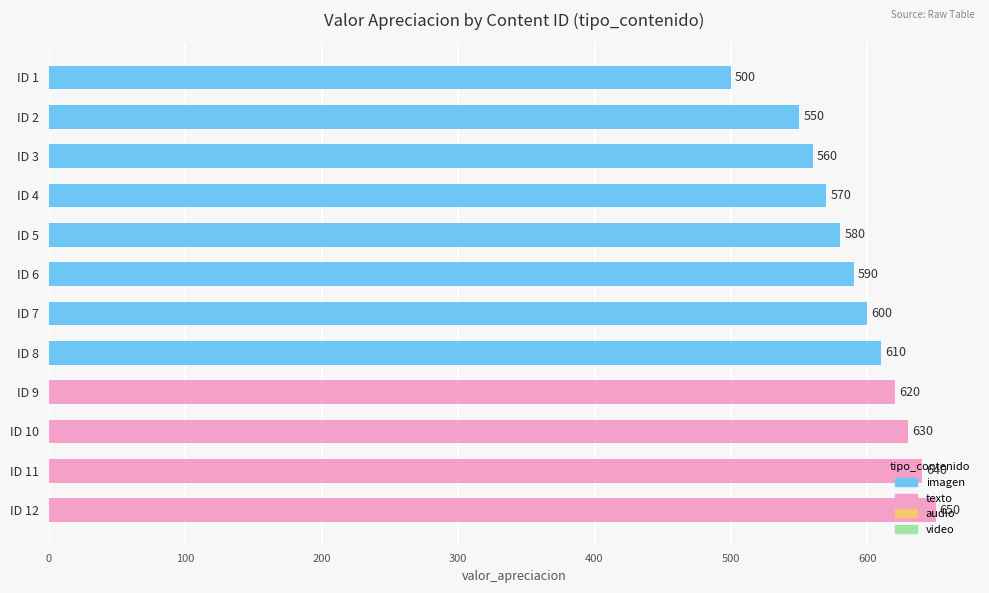

What is the greatest value displayed?

650